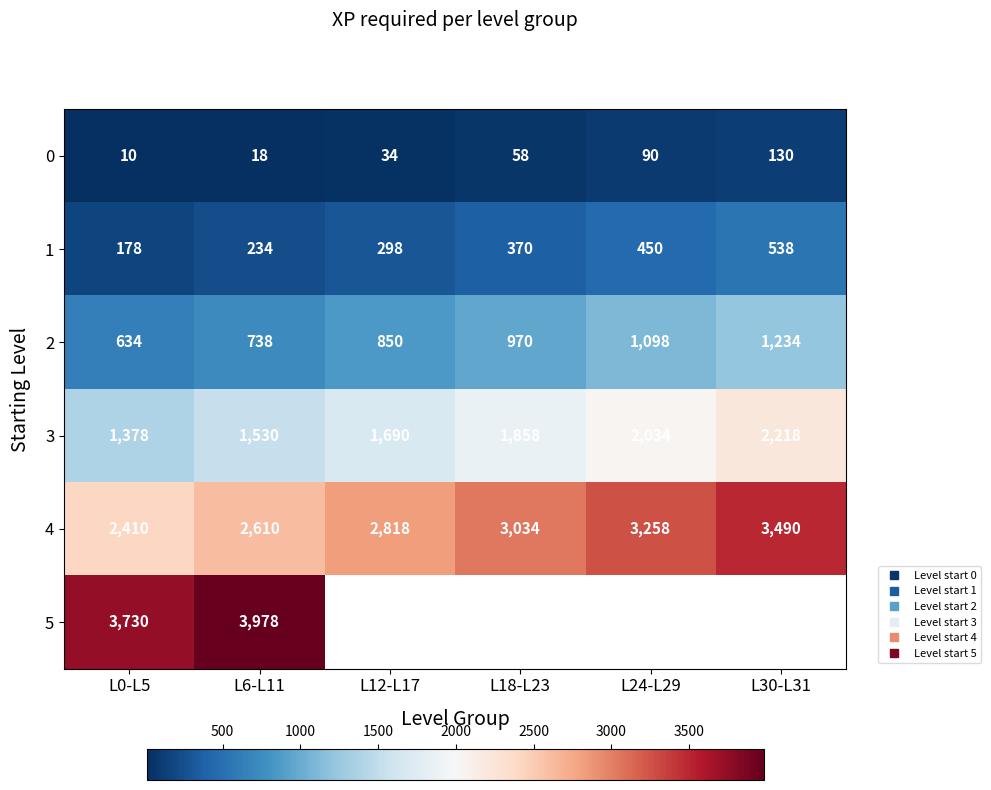

Rank the series at L0-L5 from lowest to highest value.

0, 1, 2, 3, 4, 5